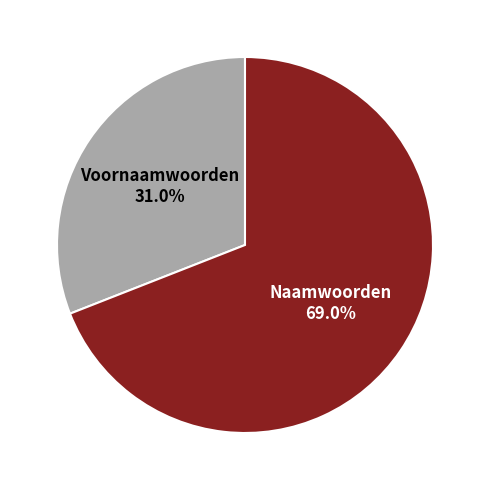

Does any single category account for the majority?

Yes